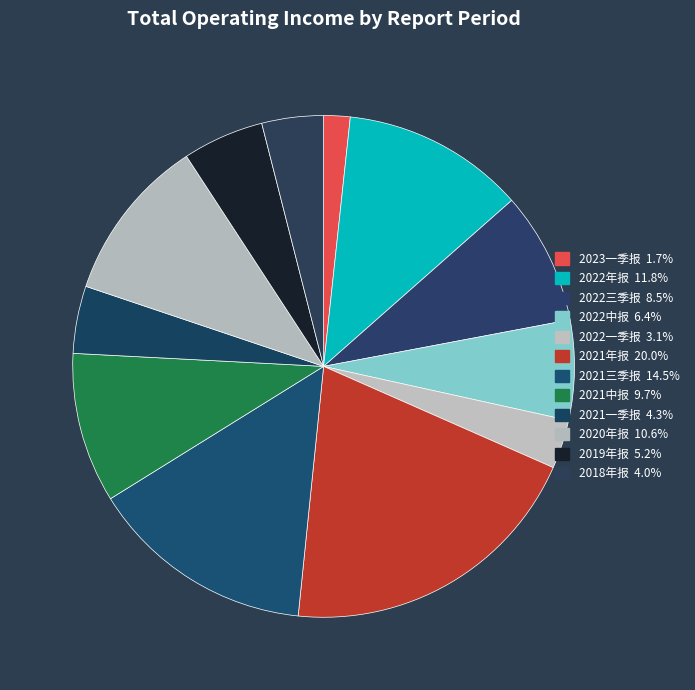

Combined, do 2022中报 and 2021三季报 account for over 50%?

No